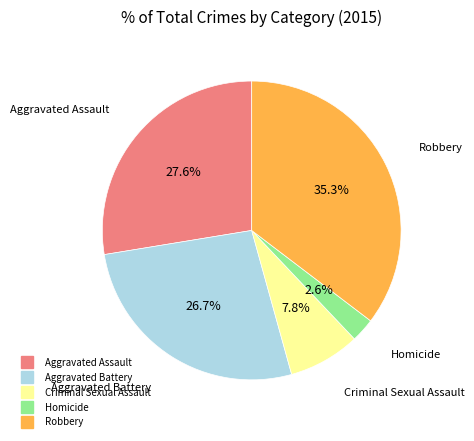

Rank the categories by value from highest to lowest.

Robbery, Aggravated Assault, Aggravated Battery, Criminal Sexual Assault, Homicide